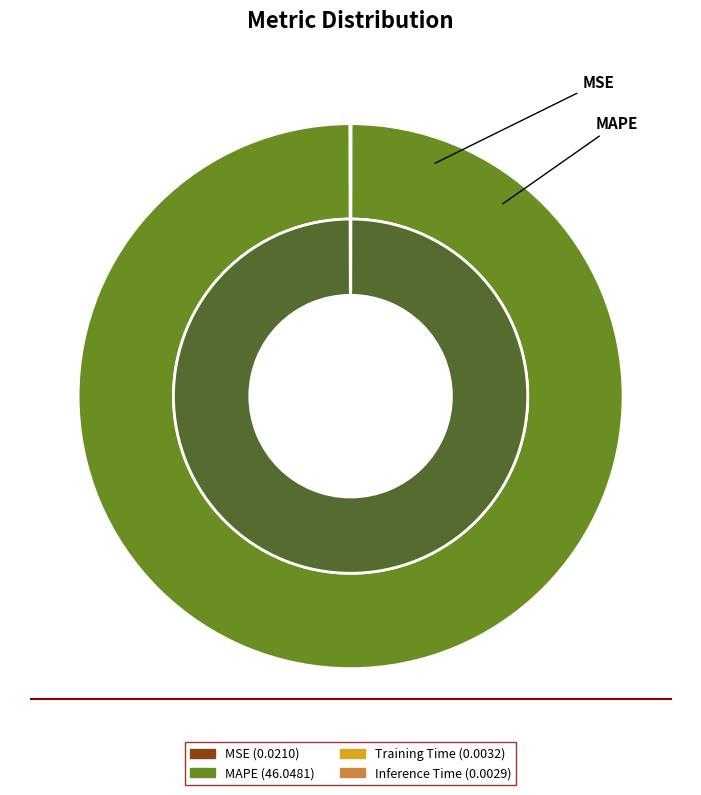

What is the majority slice?

MAPE